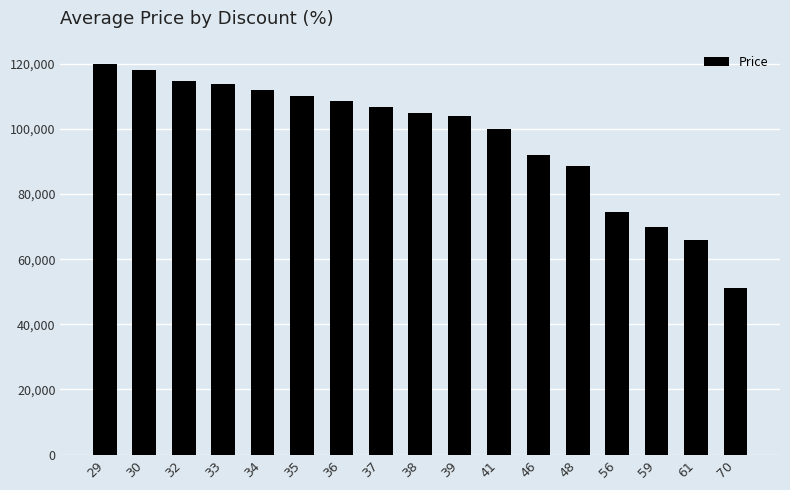

Is it true that the value at 30 is 44816?

False